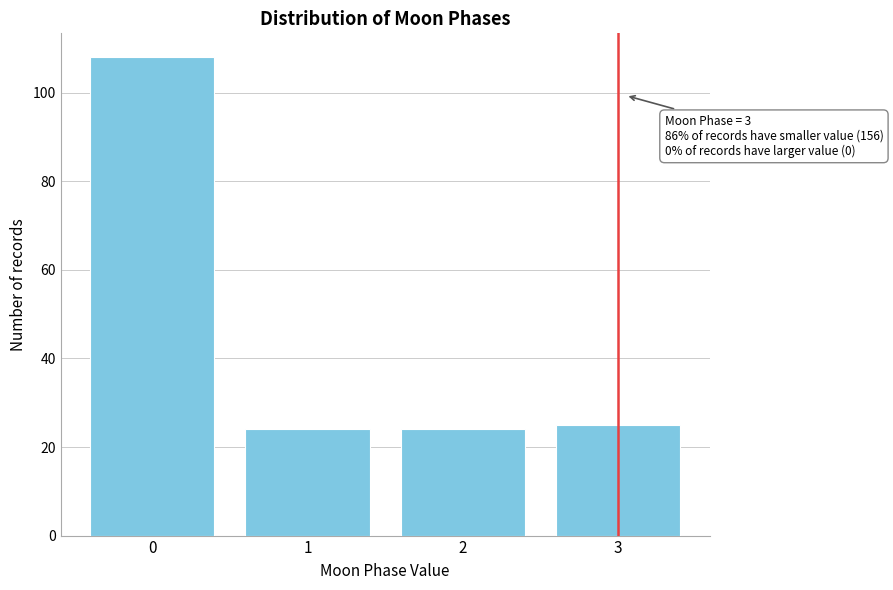

Reading right to left, list all the values displayed in this chart.

3=25	2=24	1=24	0=108